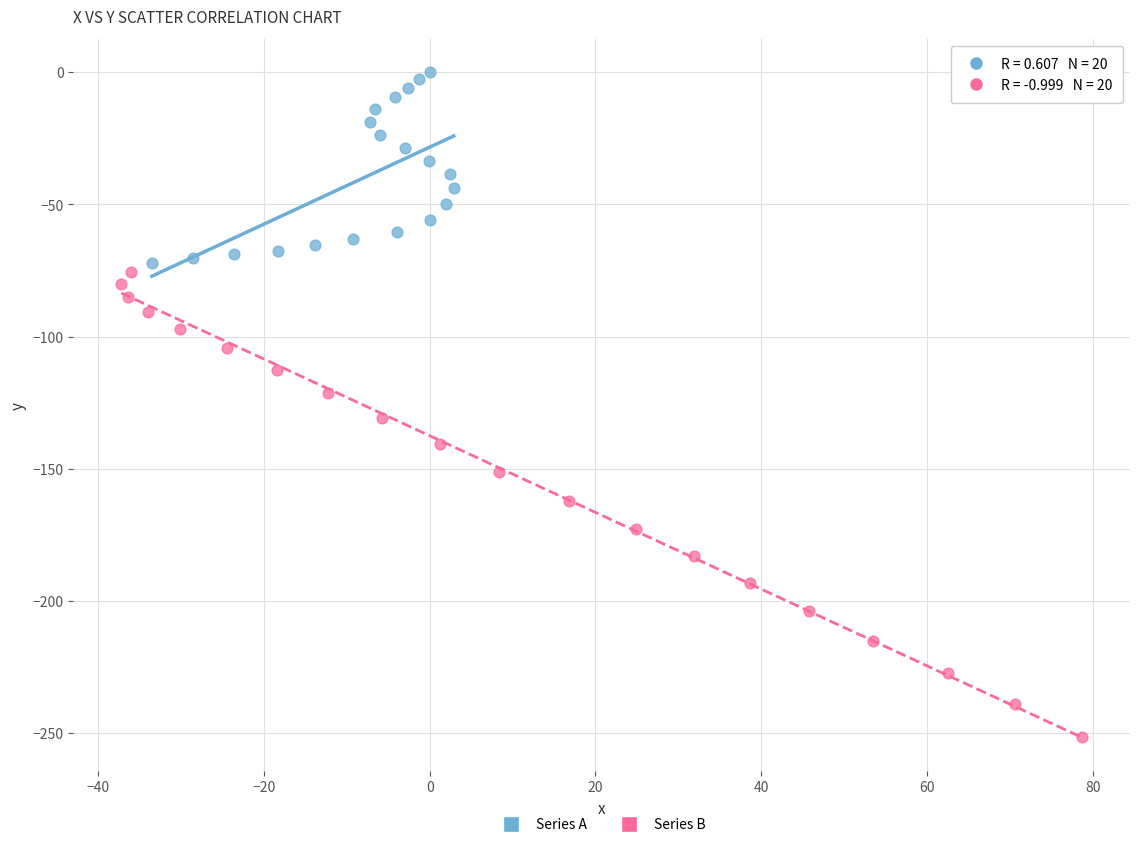

What are all the series names shown in the legend?

Series A, Series B